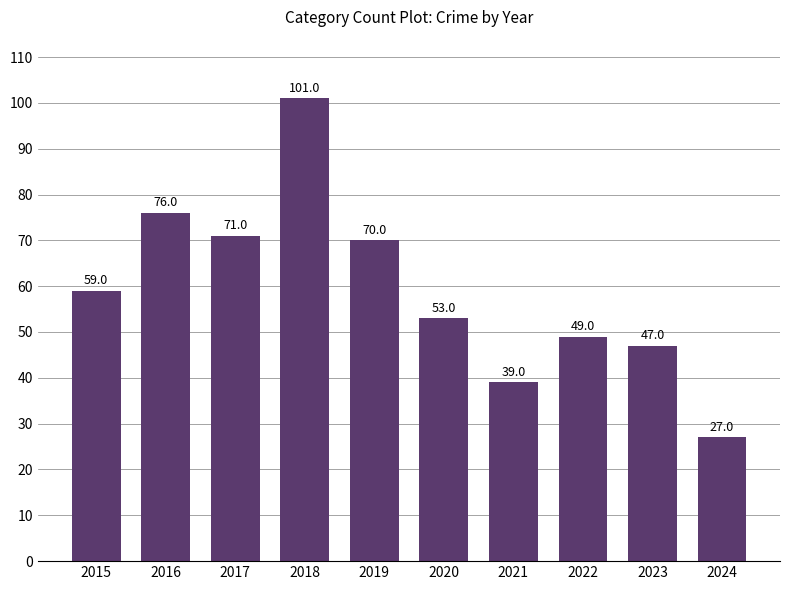

What is the difference between the values at 2022 and 2016?

27